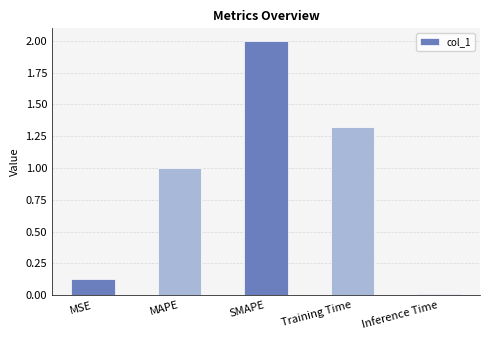

Which has a higher value, MAPE or Training Time?

Training Time